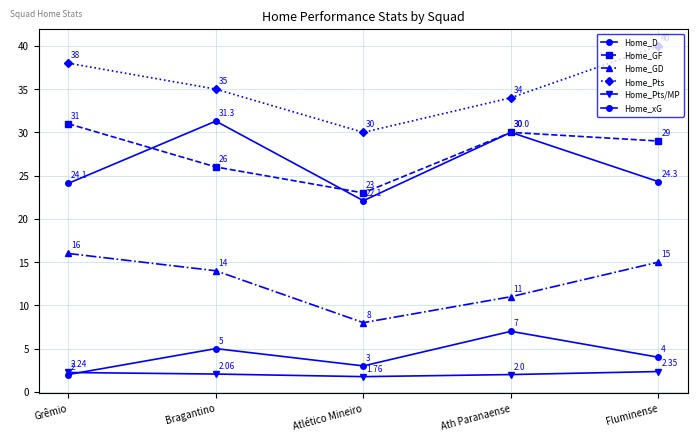

How many data points in Home_GF are less than 29?

2